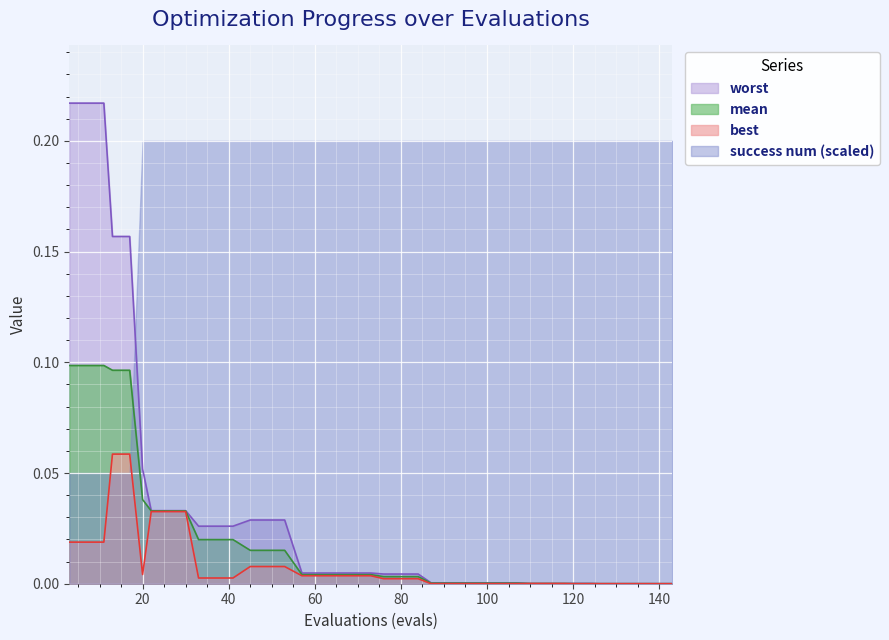

At 11, list the series in order from smallest to largest.

best, mean, worst